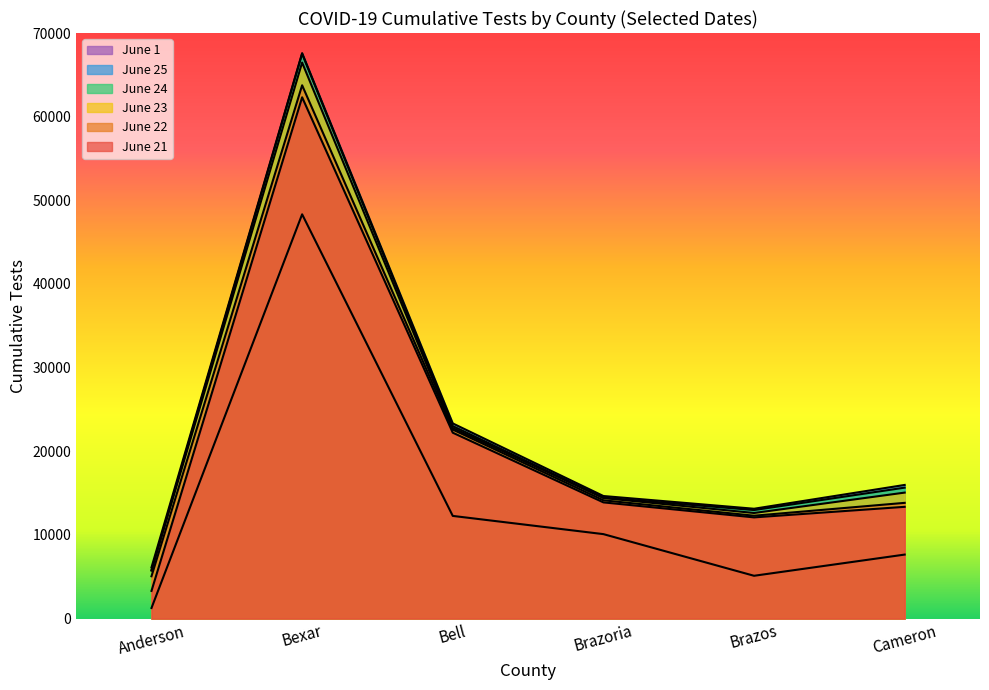

What is the value of the Cameron point at the 4th from the left?

15652